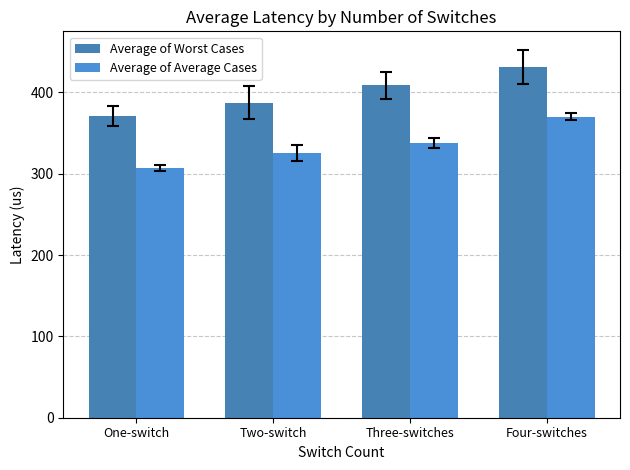

Where does the Average of Average Cases series first go above 337?

Three-switches